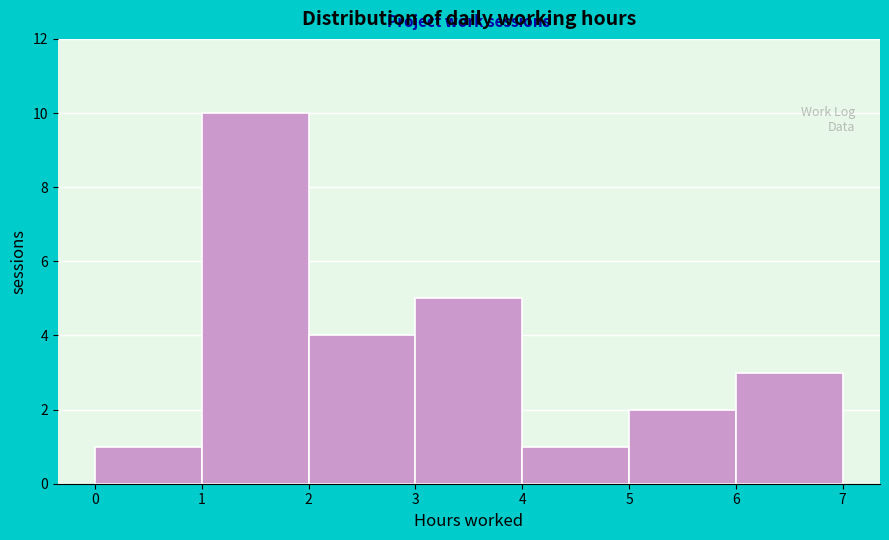

Over which range of the x-axis is the bar tallest?

1 to 2